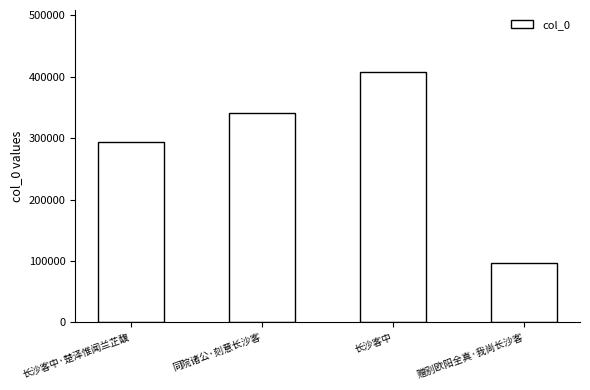

List the labels in order of value, smallest first.

赠别欧阳全真·我尚长沙客, 长沙客中·楚泽惟闻兰芷馥, 同院诸公·刻意长沙客, 长沙客中